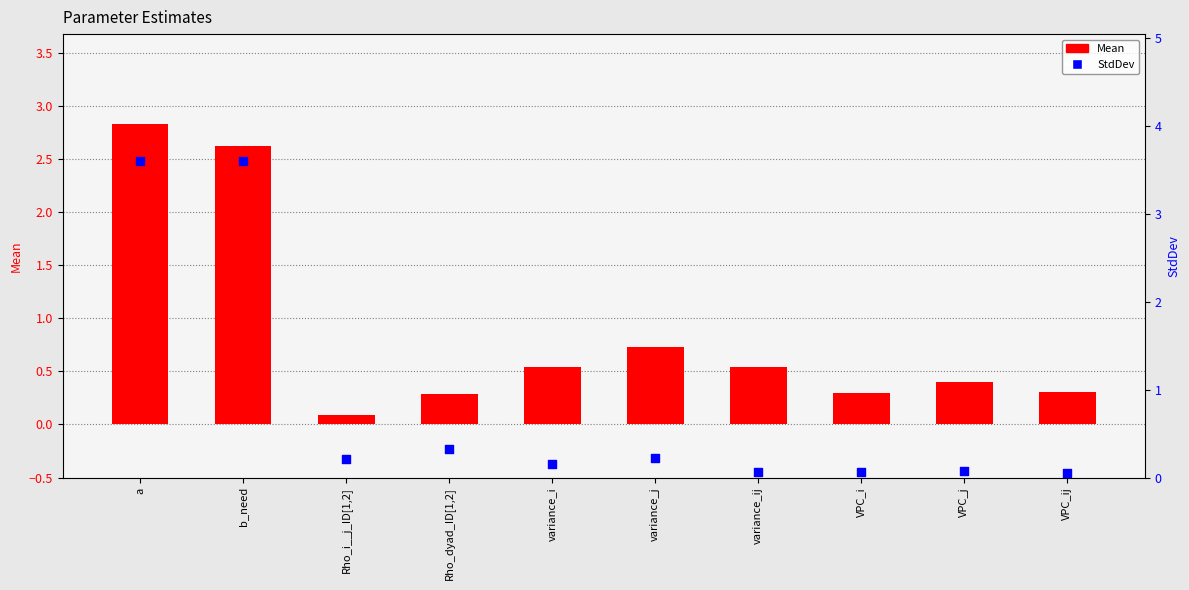

Is the value of Mean at variance_j greater than the value of StdDev at a?

No